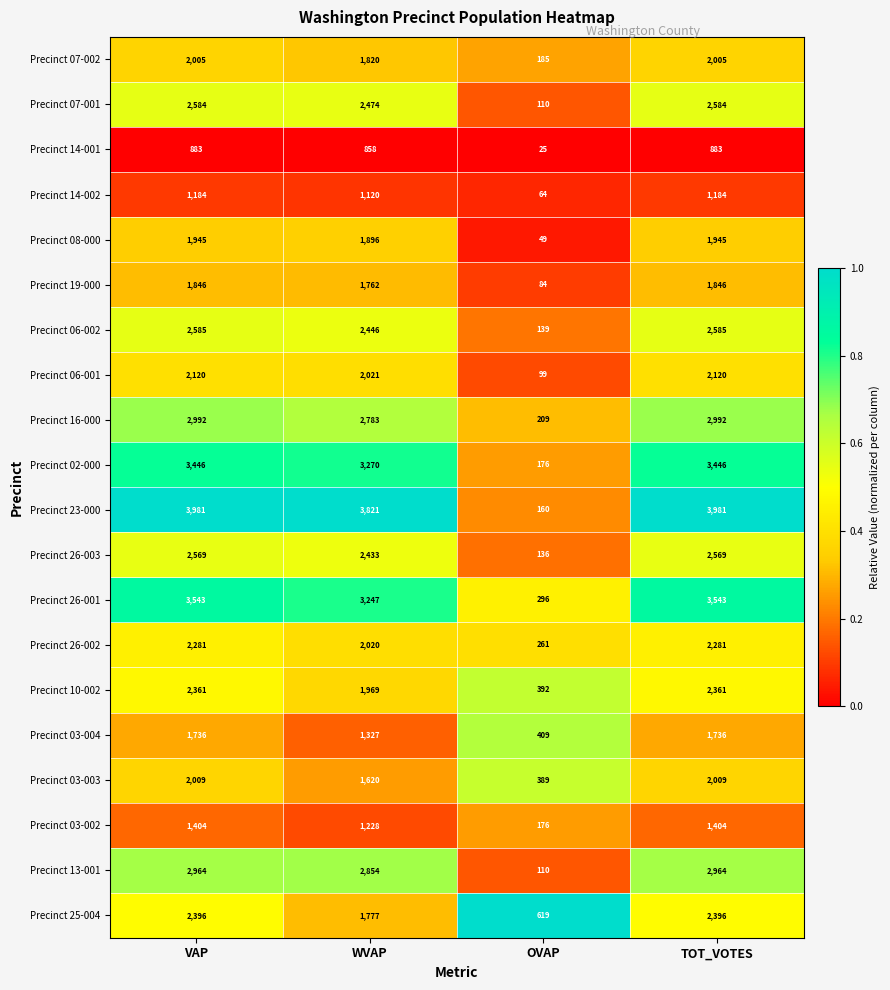

How many categories are shown in the chart?

4